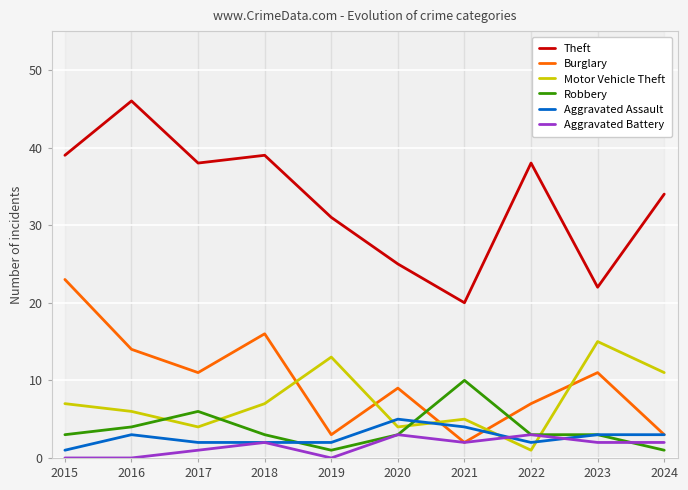

Is it true that Aggravated Battery equals 2 at 2017?

False